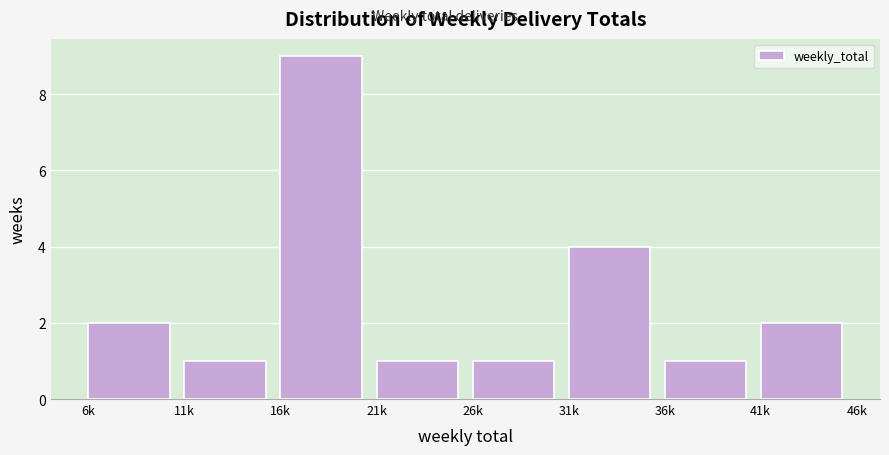

Reading left to right, what are all the values shown in this chart?

2	1	9	1	1	4	1	2